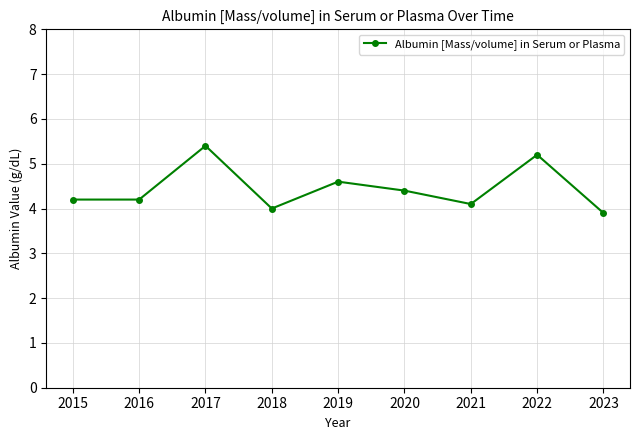

Count the number of data series in this chart.

1